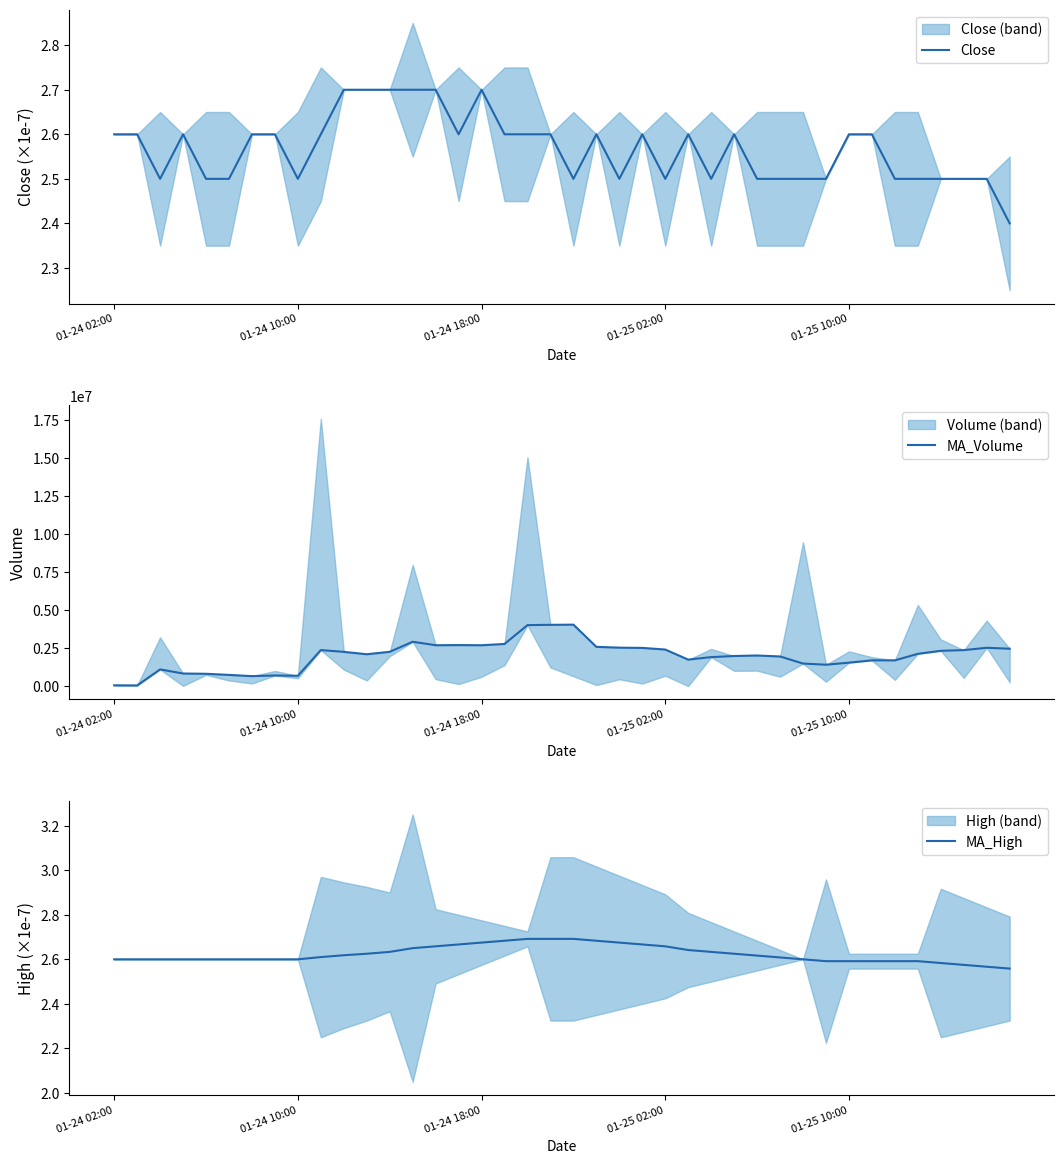

Count the number of data series in this chart.

3